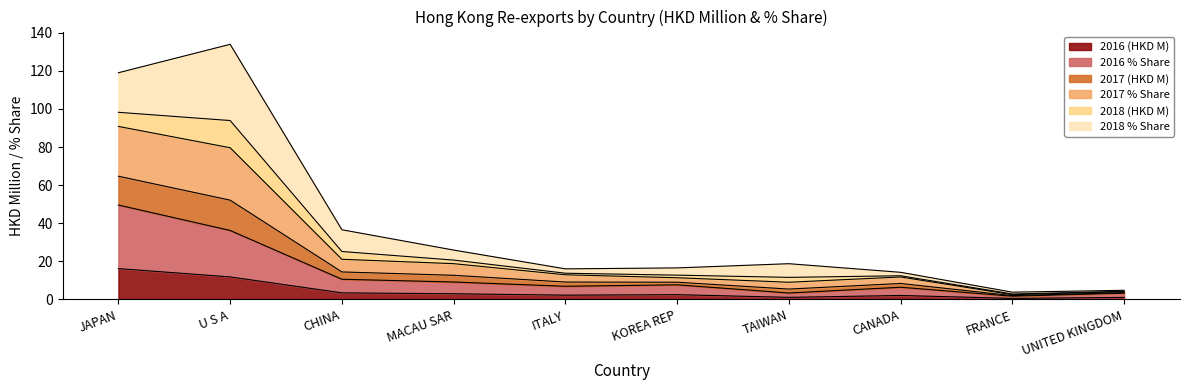

Does the chart have visible grid lines?

No